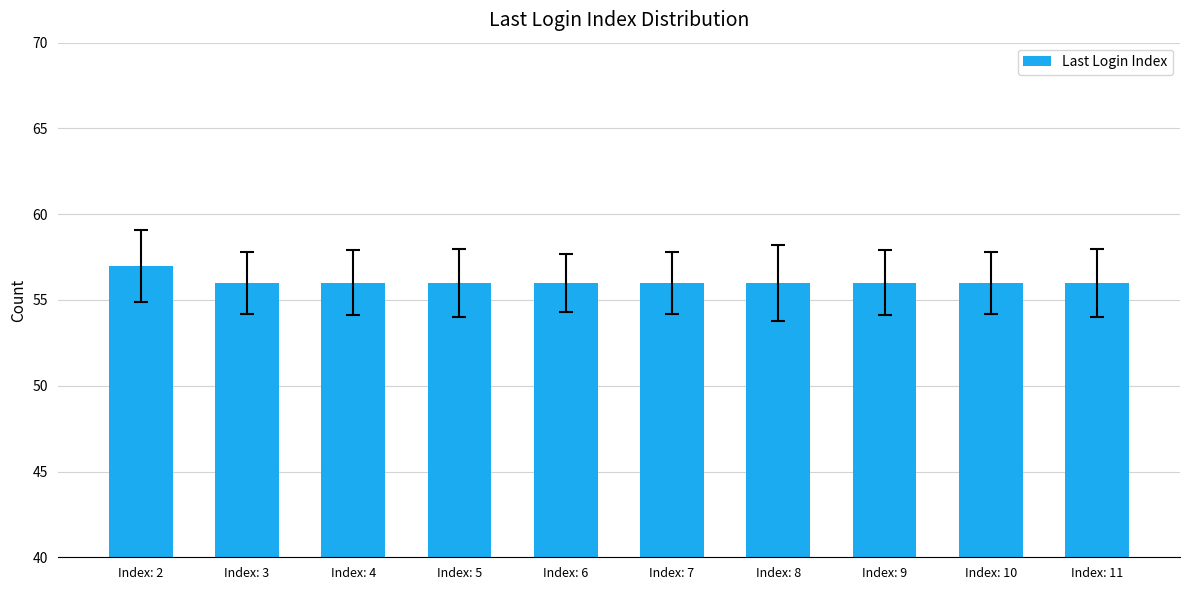

What is the ratio of the value at Index: 9 to the value at Index: 8?

1.0